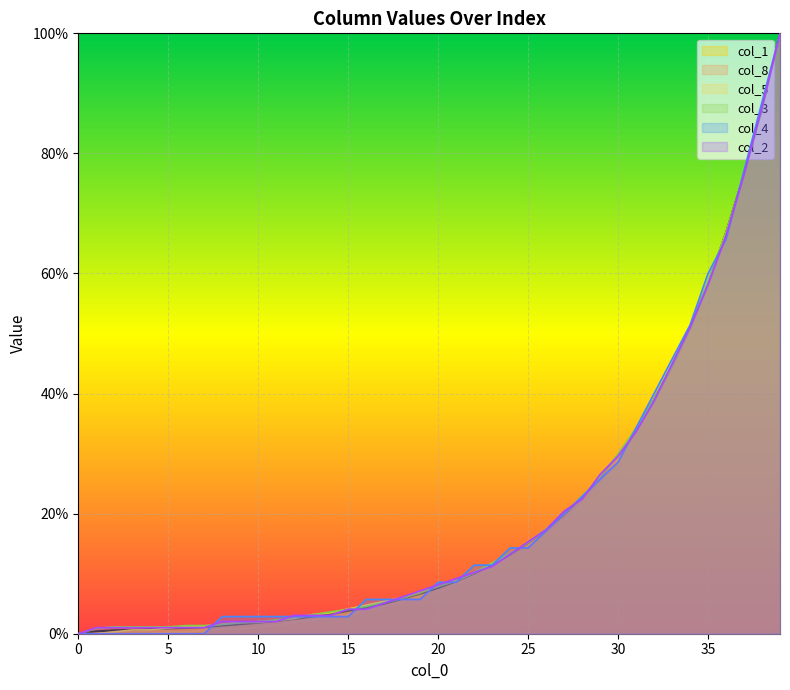

Reading left to right, extract all data points from this chart.

col_1: 0=0.0	1=0.4	2=0.6	3=0.6	4=0.7	5=0.9	6=1.0	7=1.1	8=1.4	9=1.6	10=1.8	11=2.1	12=2.5	13=2.9	14=3.3	15=3.8	16=4.4	17=5.0	18=5.8	19=6.7	20=7.6	21=8.7	22=10.0	23=11.5	24=13.2	25=15.1	26=17.3	27=19.8	28=22.7	29=26.0	30=29.7	31=34.0	32=39.0	33=44.6	34=51.0	35=58.3	36=66.8	37=76.4	38=87.4	39=100.0
col_8: 0=0.0	1=0.0	2=0.0	3=0.0	4=0.0	5=0.3	6=0.3	7=0.6	8=0.8	9=0.8	10=1.1	11=1.4	12=2.0	13=2.2	14=2.8	15=3.1	16=3.9	17=4.5	18=5.3	19=6.2	20=7.0	21=8.1	22=9.6	23=11.0	24=12.6	25=14.6	26=16.9	27=19.4	28=22.2	29=25.6	30=29.5	31=33.7	32=38.8	33=44.4	34=50.8	35=58.1	36=66.6	37=76.4	38=87.4	39=100.0
col_5: 0=0.0	1=0.0	2=0.3	3=0.6	4=0.6	5=0.9	6=1.3	7=1.3	8=1.6	9=1.9	10=1.9	11=2.2	12=2.5	13=3.2	14=3.5	15=4.1	16=4.7	17=5.4	18=6.0	19=7.0	20=7.9	21=8.9	22=10.1	23=11.7	24=13.3	25=15.2	26=17.4	27=19.9	28=22.8	29=26.3	30=29.7	31=34.2	32=38.9	33=44.6	34=50.9	35=58.5	36=66.8	37=76.3	38=87.3	39=100.0
col_3: 0=0.0	1=0.9	2=1.1	3=1.1	4=1.1	5=1.1	6=1.4	7=1.4	8=1.6	9=1.8	10=2.0	11=2.3	12=2.7	13=3.2	14=3.6	15=4.1	16=4.5	17=5.2	18=5.9	19=6.8	20=7.9	21=8.8	22=10.2	23=11.8	24=13.4	25=15.2	26=17.5	27=20.0	28=22.9	29=26.1	30=29.9	31=34.2	32=39.0	33=44.7	34=51.0	35=58.5	36=66.9	37=76.4	38=87.3	39=100.0
col_4: 0=0.0	1=0.0	2=0.0	3=0.0	4=0.0	5=0.0	6=0.0	7=0.0	8=2.9	9=2.9	10=2.9	11=2.9	12=2.9	13=2.9	14=2.9	15=2.9	16=5.7	17=5.7	18=5.7	19=5.7	20=8.6	21=8.6	22=11.4	23=11.4	24=14.3	25=14.3	26=17.1	27=20.0	28=22.9	29=25.7	30=28.6	31=34.3	32=40.0	33=45.7	34=51.4	35=60.0	36=65.7	37=77.1	38=88.6	39=100.0
col_2: 0=0.0	1=1.0	2=1.0	3=1.0	4=1.0	5=1.0	6=1.0	7=1.0	8=2.0	9=2.0	10=2.0	11=2.0	12=3.1	13=3.1	14=3.1	15=4.1	16=4.1	17=5.1	18=6.1	19=7.1	20=8.2	21=9.2	22=10.2	23=11.2	24=13.3	25=15.3	26=17.3	27=20.4	28=22.4	29=26.5	30=29.6	31=33.7	32=38.8	33=44.9	34=51.0	35=58.2	36=66.3	37=76.5	38=87.8	39=100.0